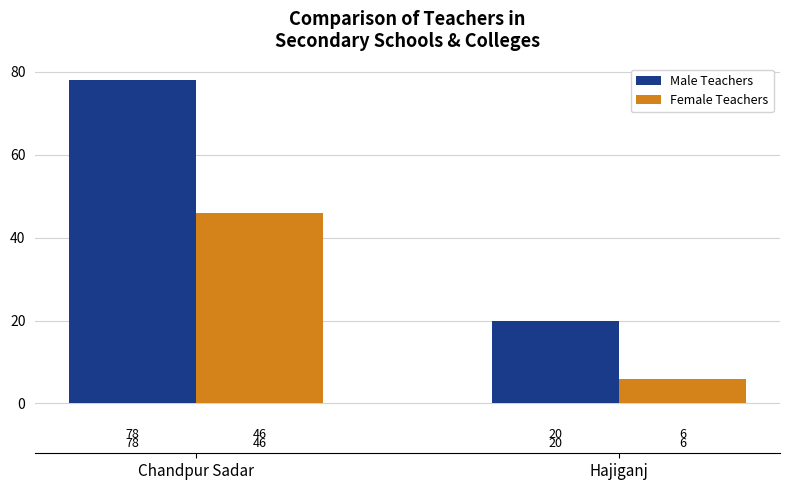

How many groups of bars are there?

2